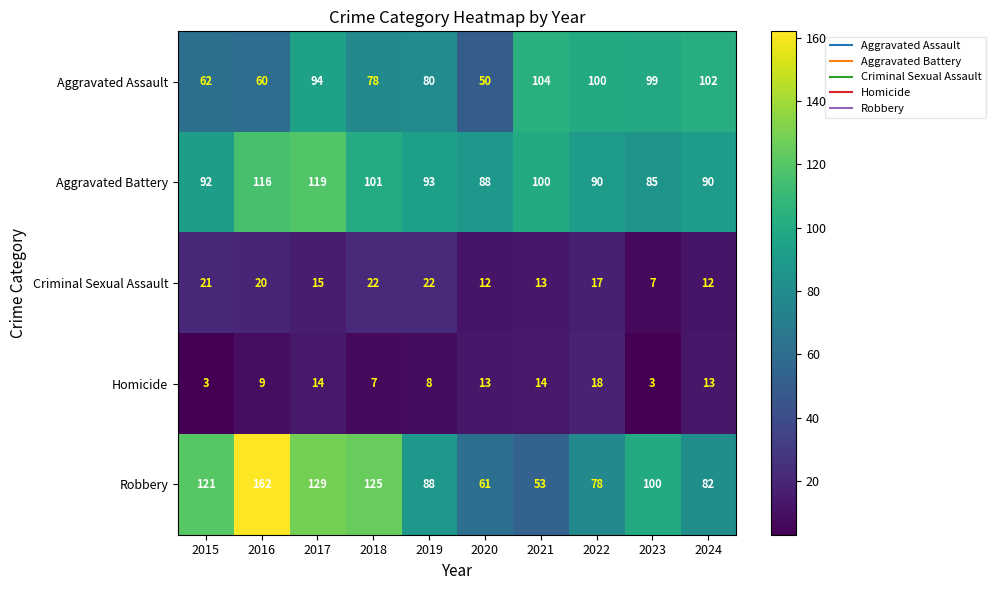

What is the spread (max minus min) of values at 2024?

90